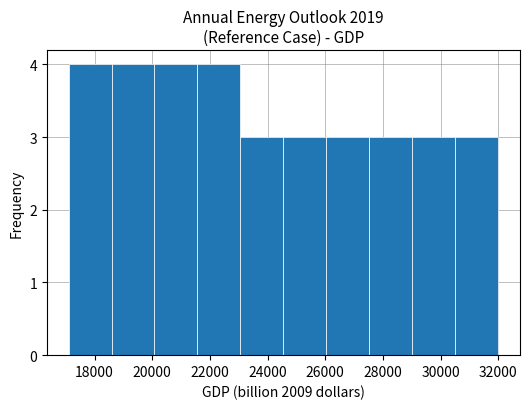

Reading left to right, transcribe this chart: for each bar, give the range it covers on the x-axis and its height. Neither the bar edges nor the heights are printed on the chart, so give them approximately, as read against the axes.

17000 to 18600: 4
18600 to 20000: 4
20000 to 21600: 4
21600 to 23000: 4
23000 to 24600: 3
24600 to 26000: 3
26000 to 27600: 3
27600 to 29000: 3
29000 to 30600: 3
30600 to 32000: 3